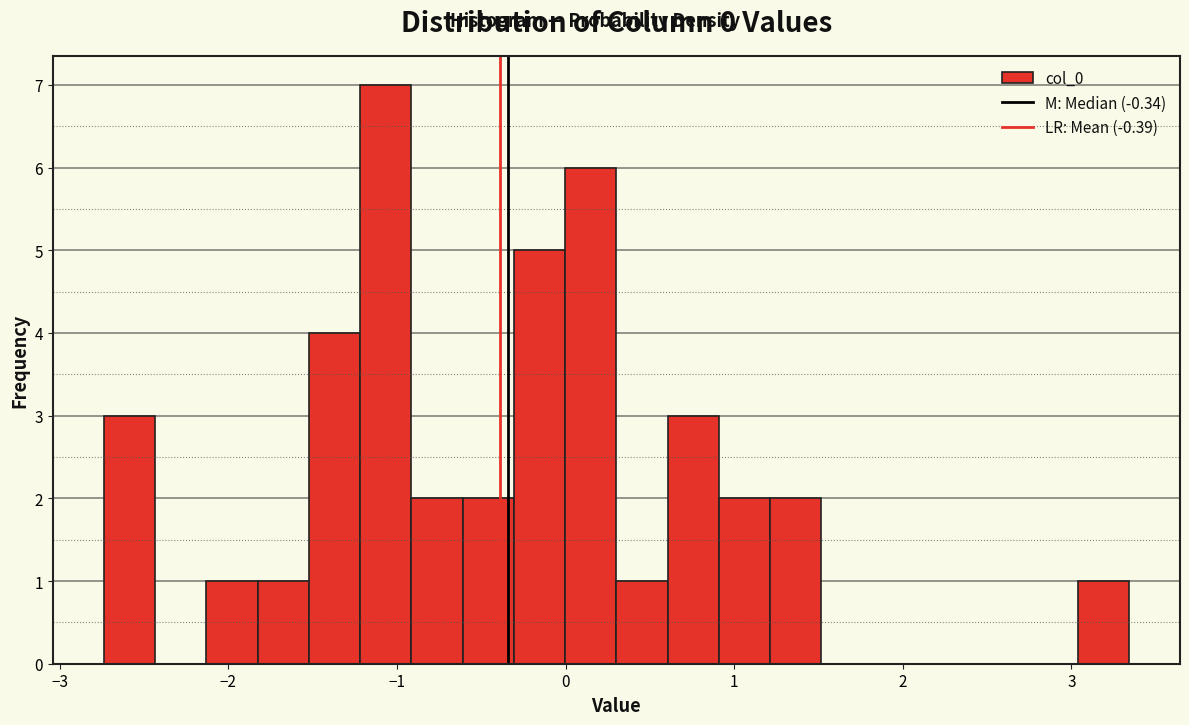

Read against the x-axis, roughly where is the centre of the tallest bar?

-1.1